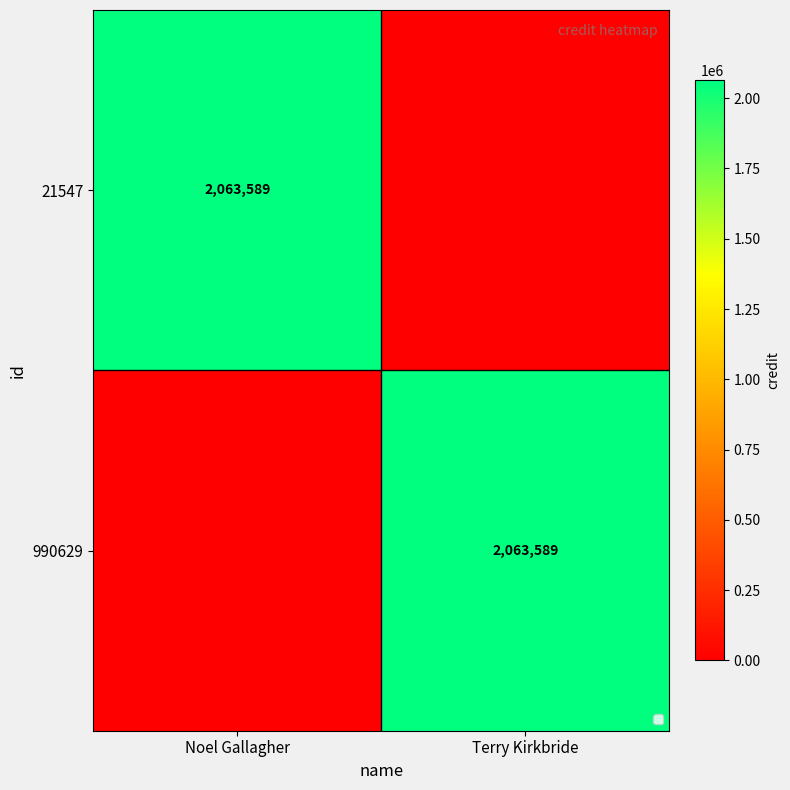

What is the total value across all series at Noel Gallagher?

2063589